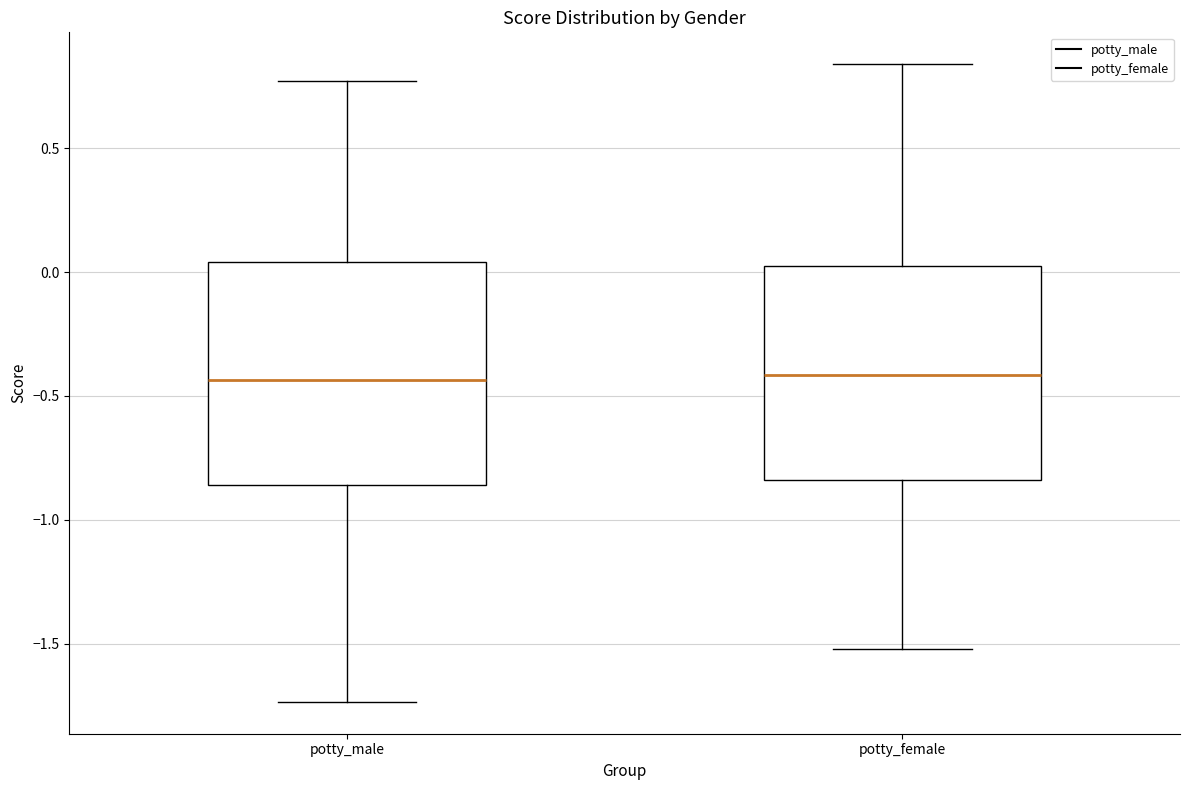

Where is the lower edge of the box for potty_female on the y-axis? The values are not printed on the chart, so give them approximately, as read against the axis.

-0.85